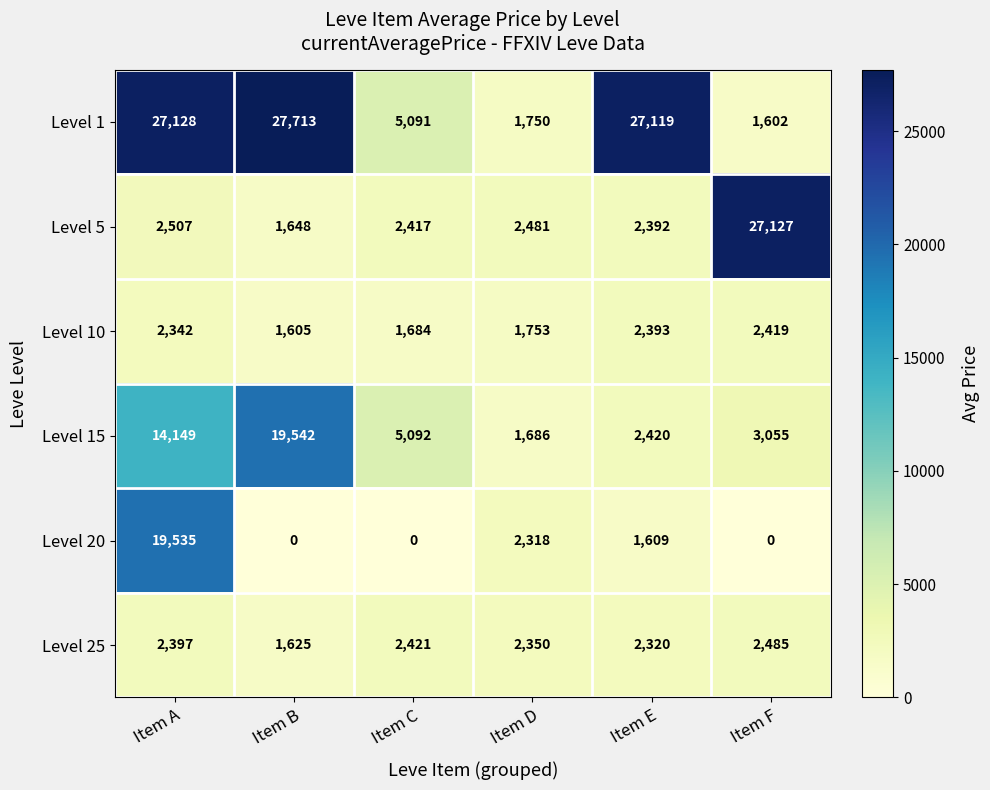

List the series in order of their peak value, highest first.

Level 1, Level 5, Level 15, Level 20, Level 25, Level 10